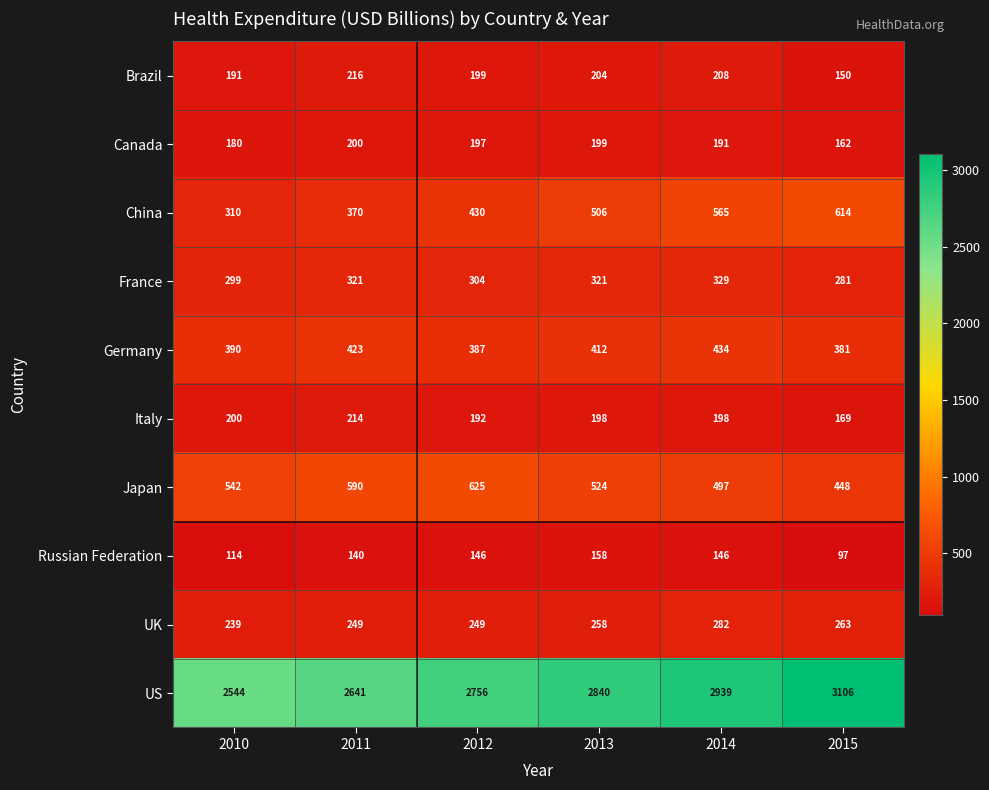

True or false: Canada has a value of 329 at 2011.

False